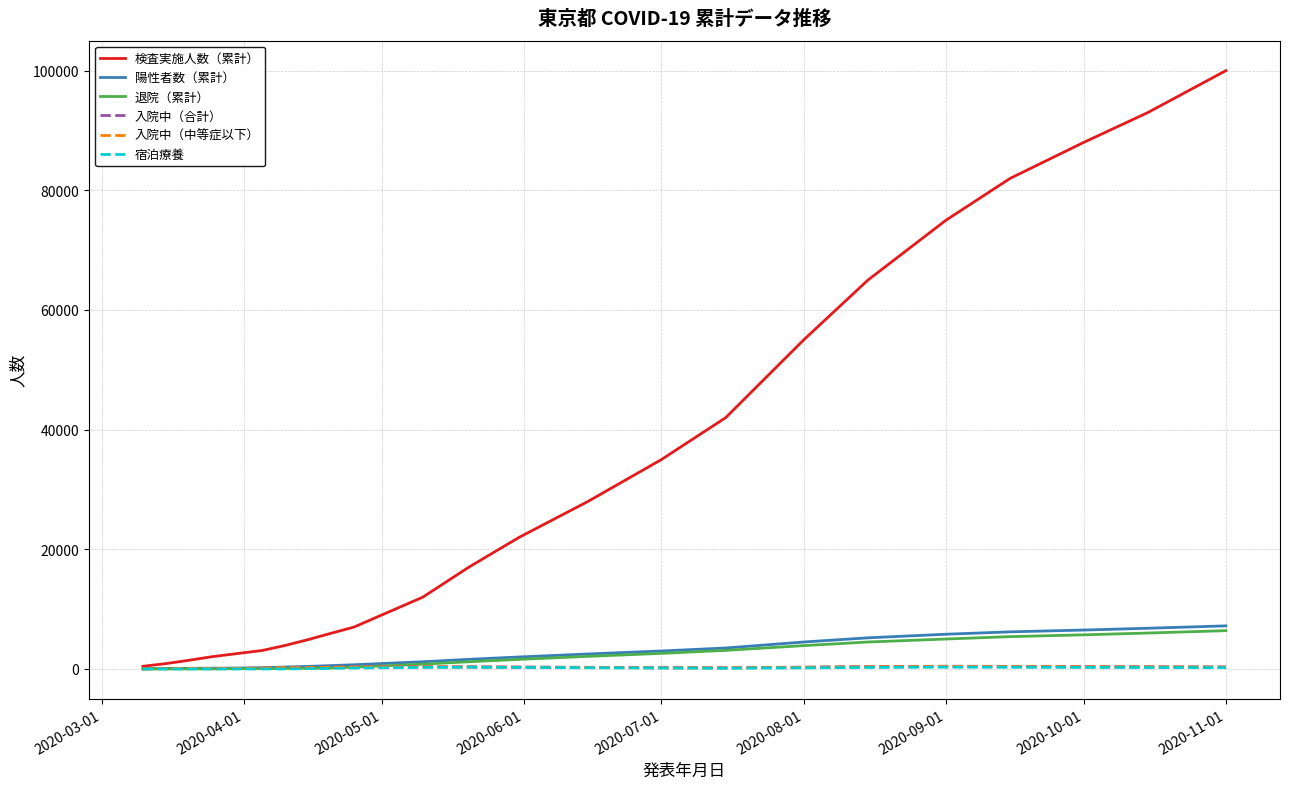

What is the maximum value for 陽性者数（累計）?

7200